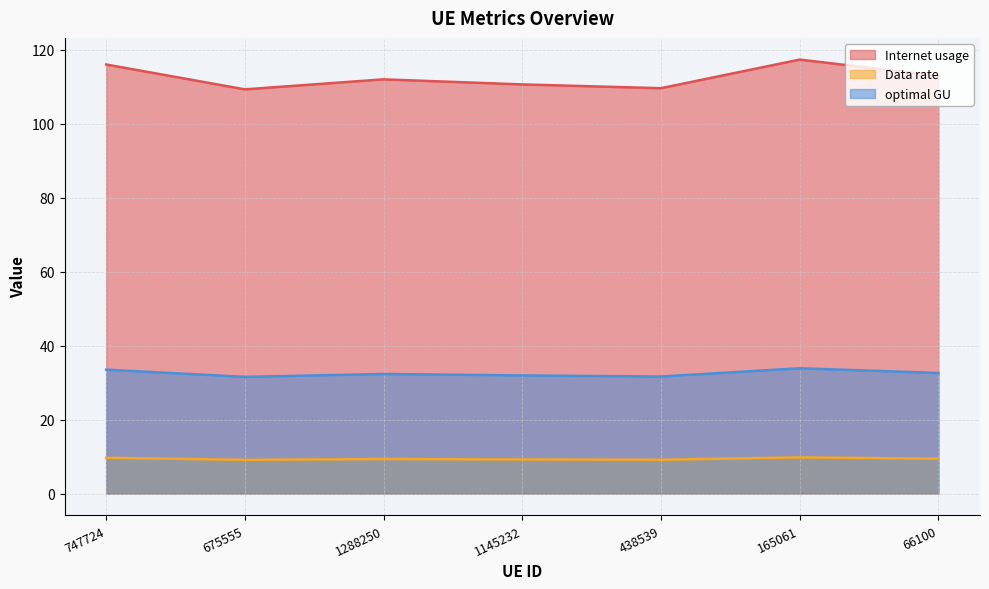

At how many categories does at least one series exceed 69?

7